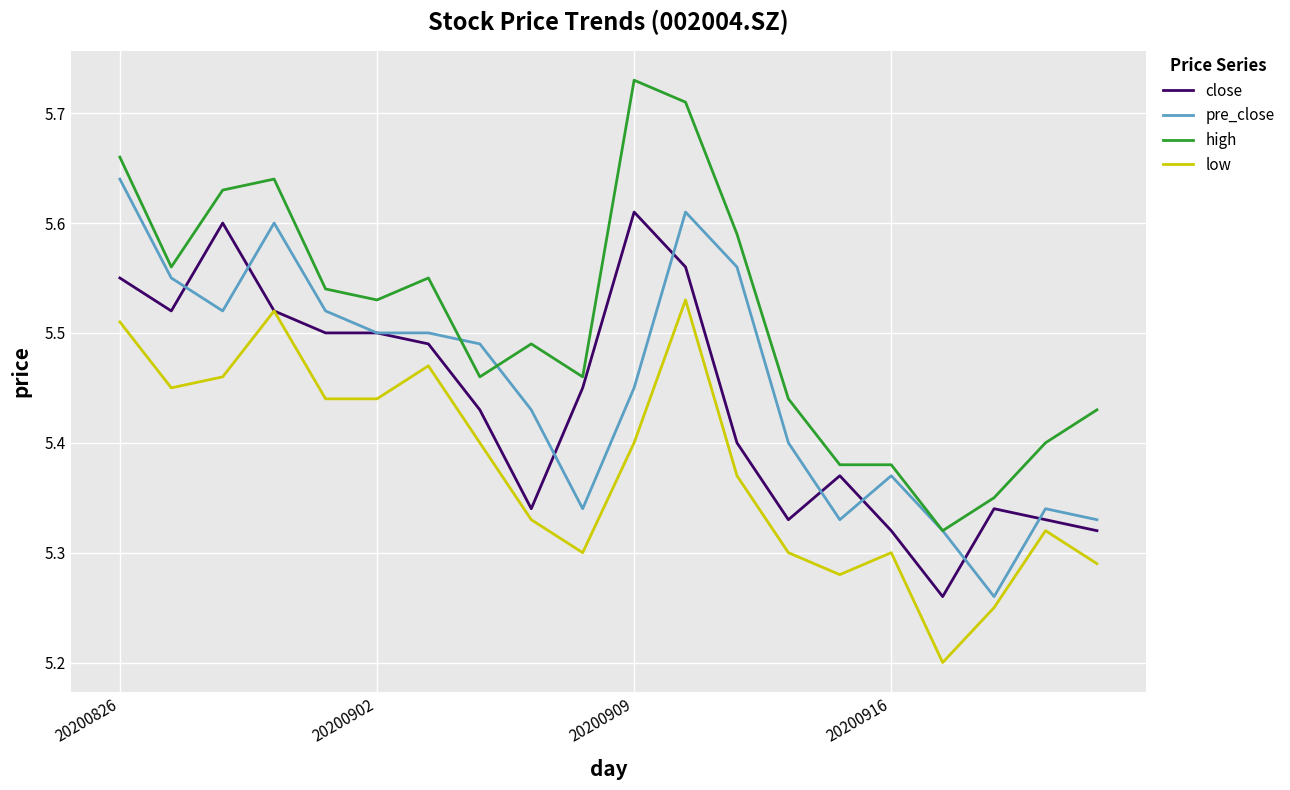

List the series in order of their peak value, highest first.

high, pre_close, close, low